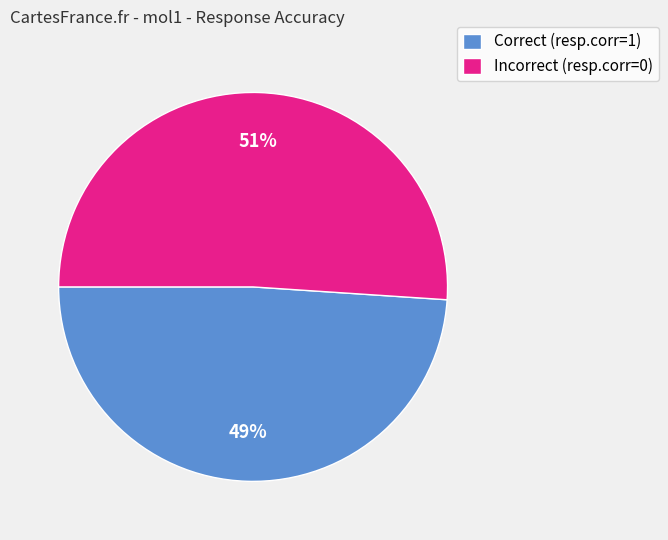

True or false: Correct (resp.corr=1) accounts for 62% of the total.

False